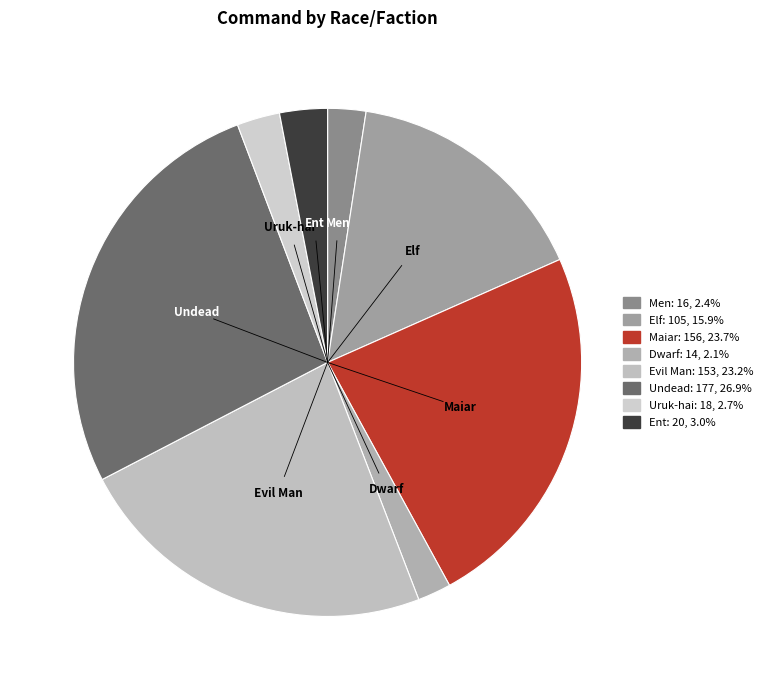

How many segments does this pie chart have?

8